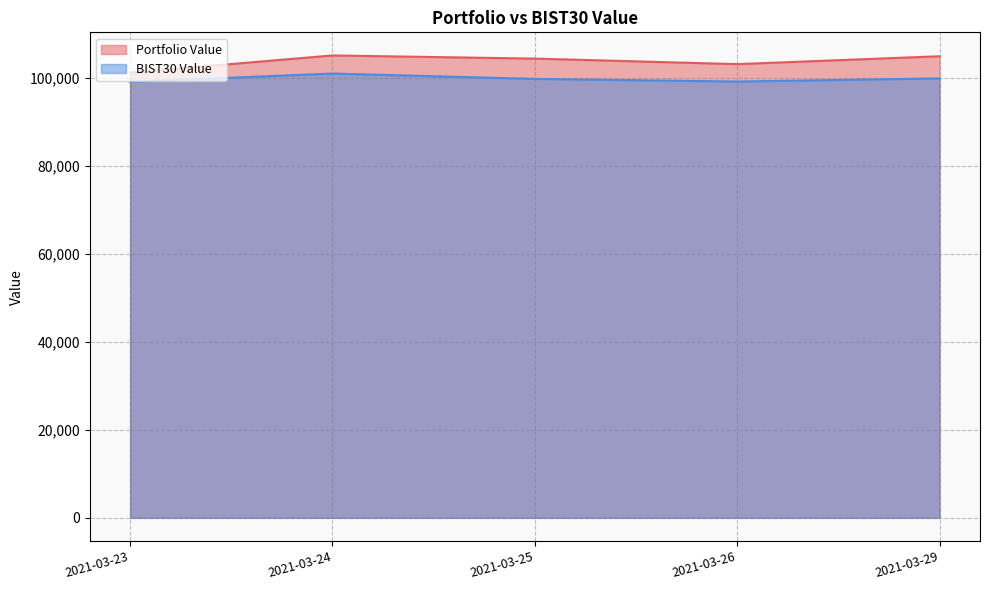

What is the smallest value displayed?

99155.5